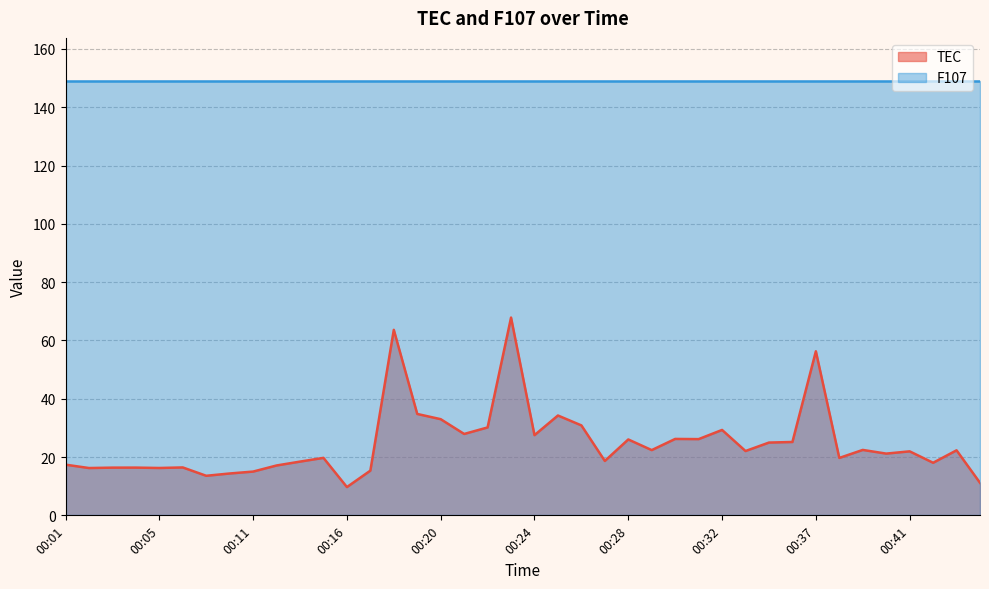

How many series are shown in this chart?

2